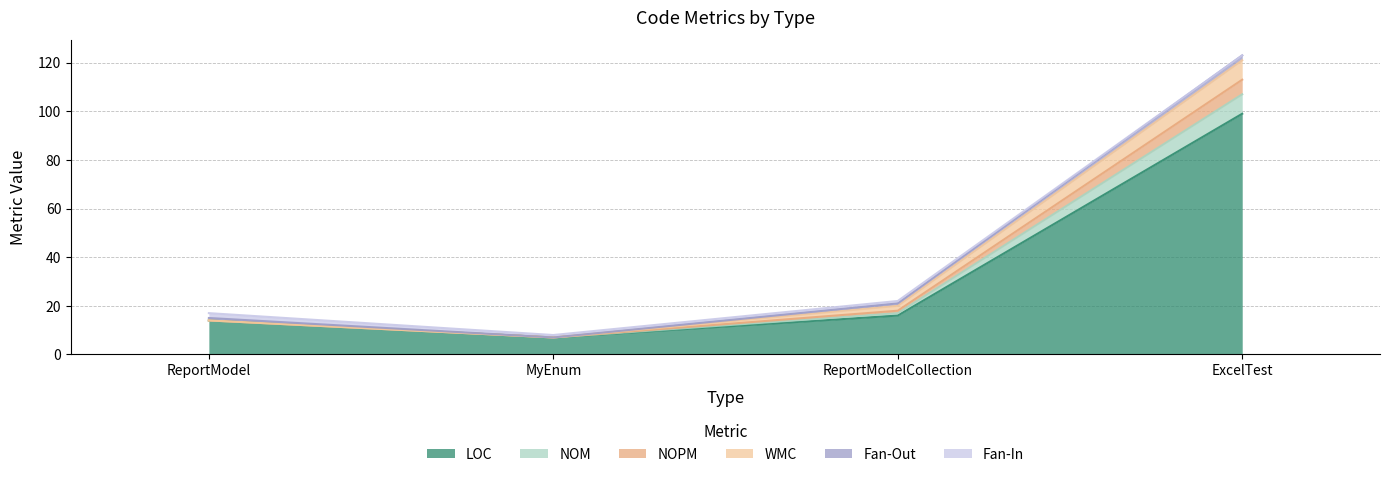

True or false: NOM has a value of 20 at ReportModel.

False